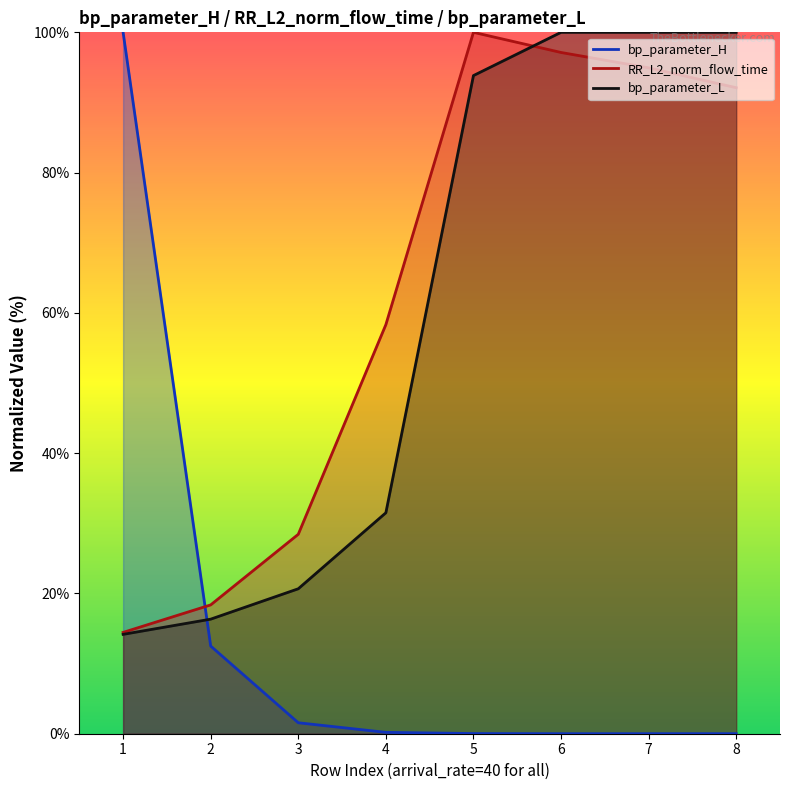

The bp_parameter_H series shows 100.0 at 1. True or false?

True